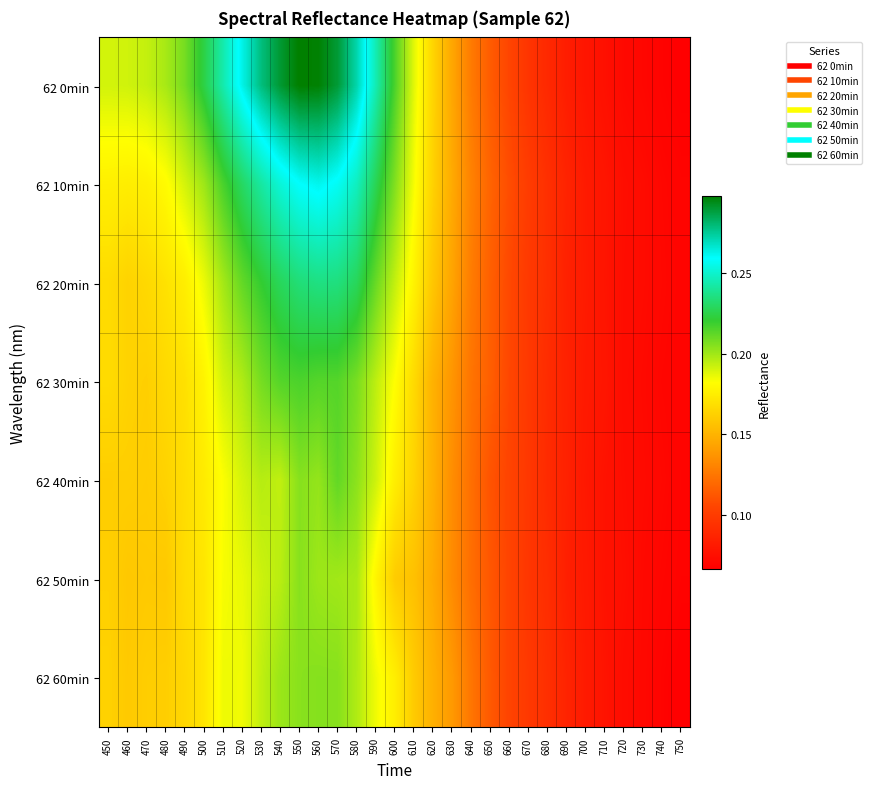

At which category does the chart reach its peak across all series?

550